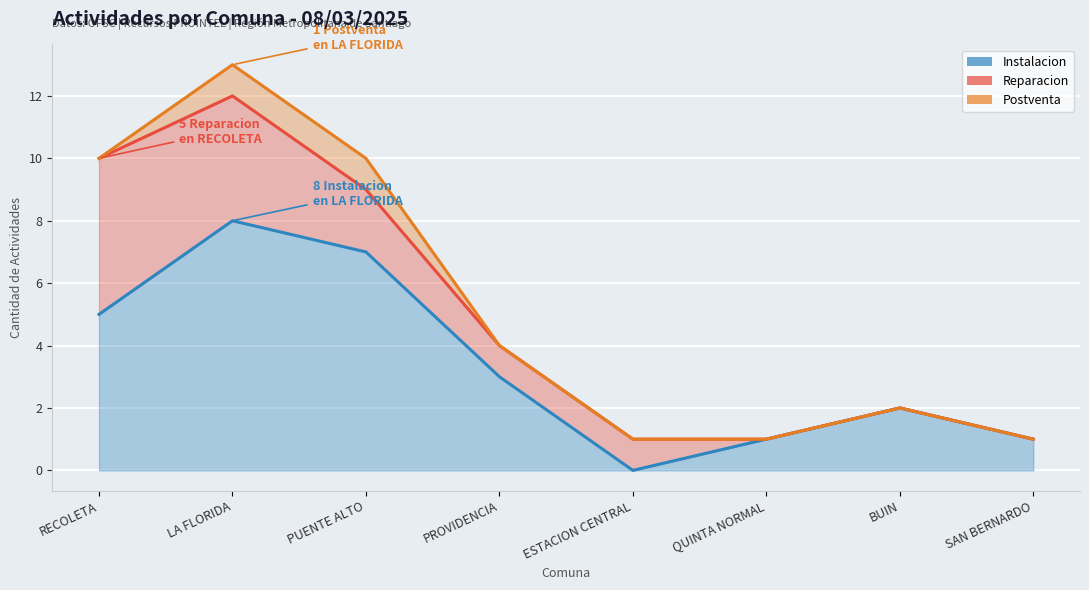

Reading left to right, extract all data points from this chart.

Instalacion: 5	8	7	3	0	1	2	1
Reparacion: 5	4	2	1	1	0	0	0
Postventa: 0	1	1	0	0	0	0	0